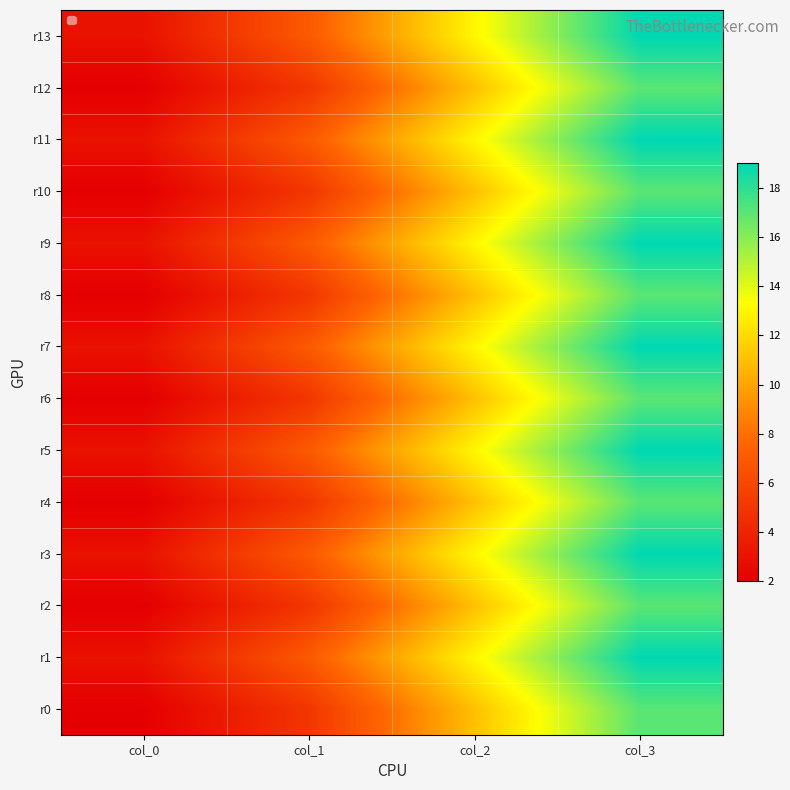

Between col_2 and col_0, which is larger?

col_2